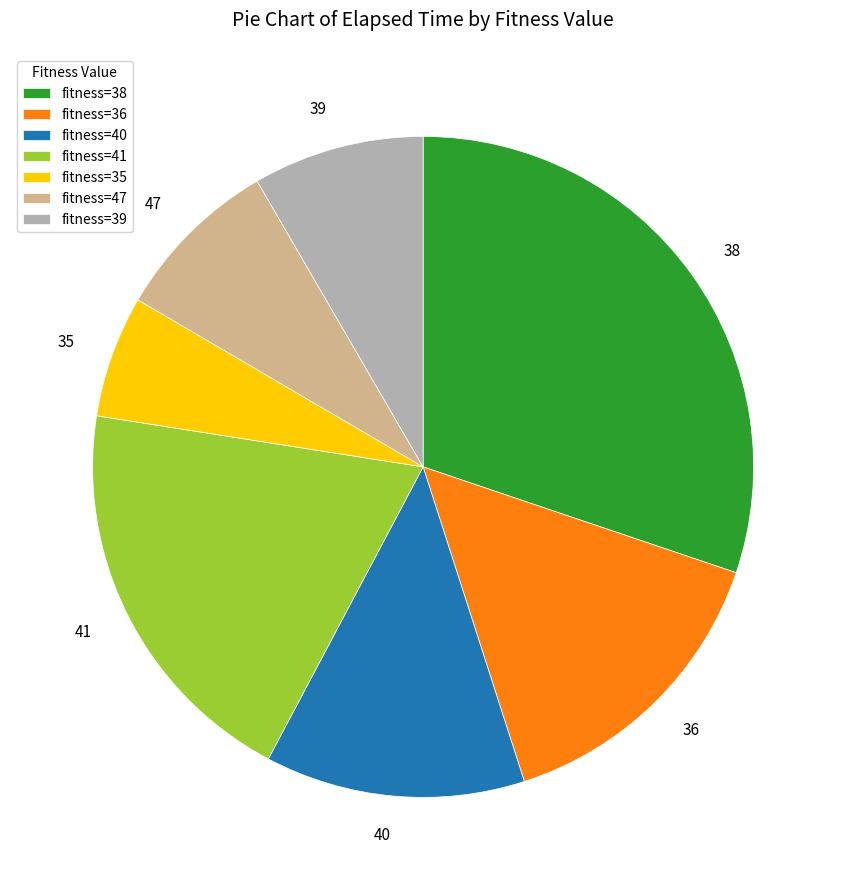

How many slices are in this pie chart?

7